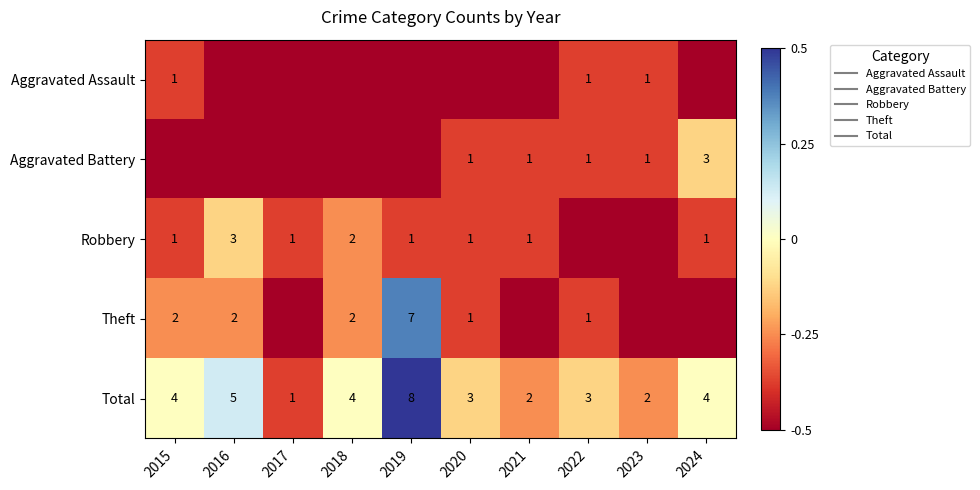

Between 2016 and 2019, which series saw the biggest shift?

Theft